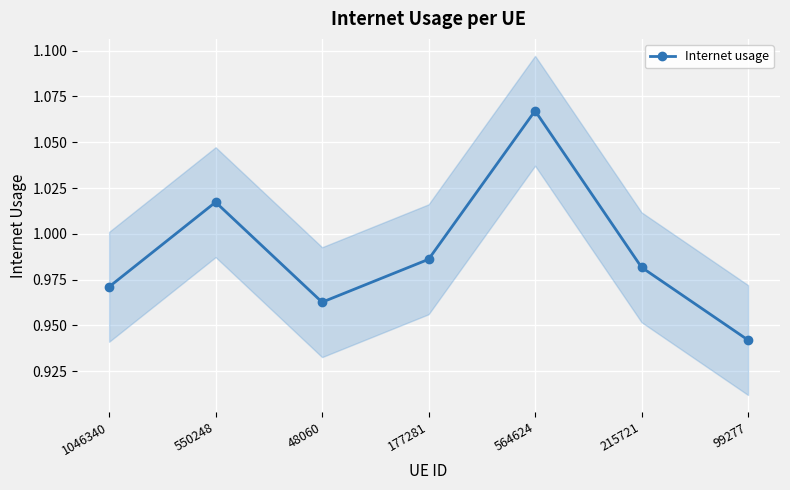

Which has a higher value, 550248 or 99277?

550248